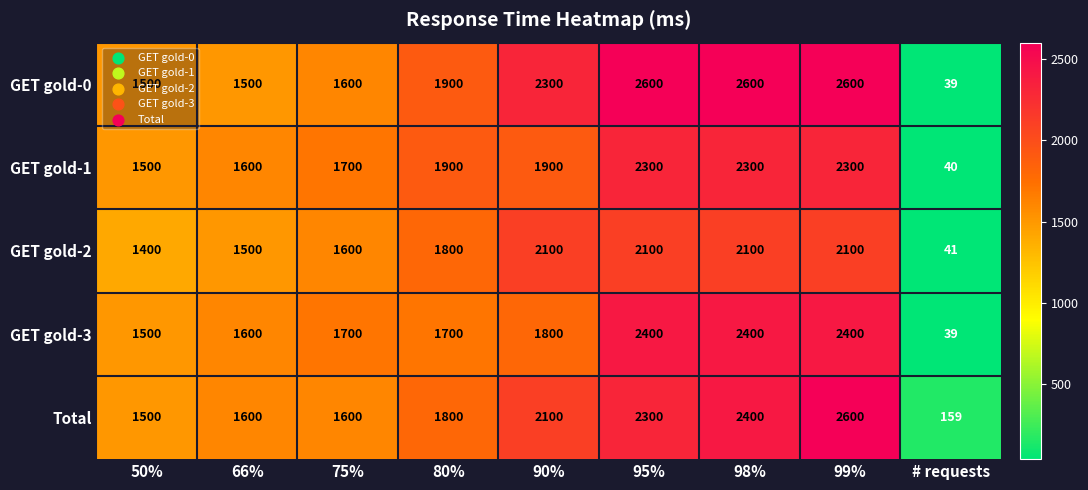

Which series has the widest spread of values?

GET gold-0